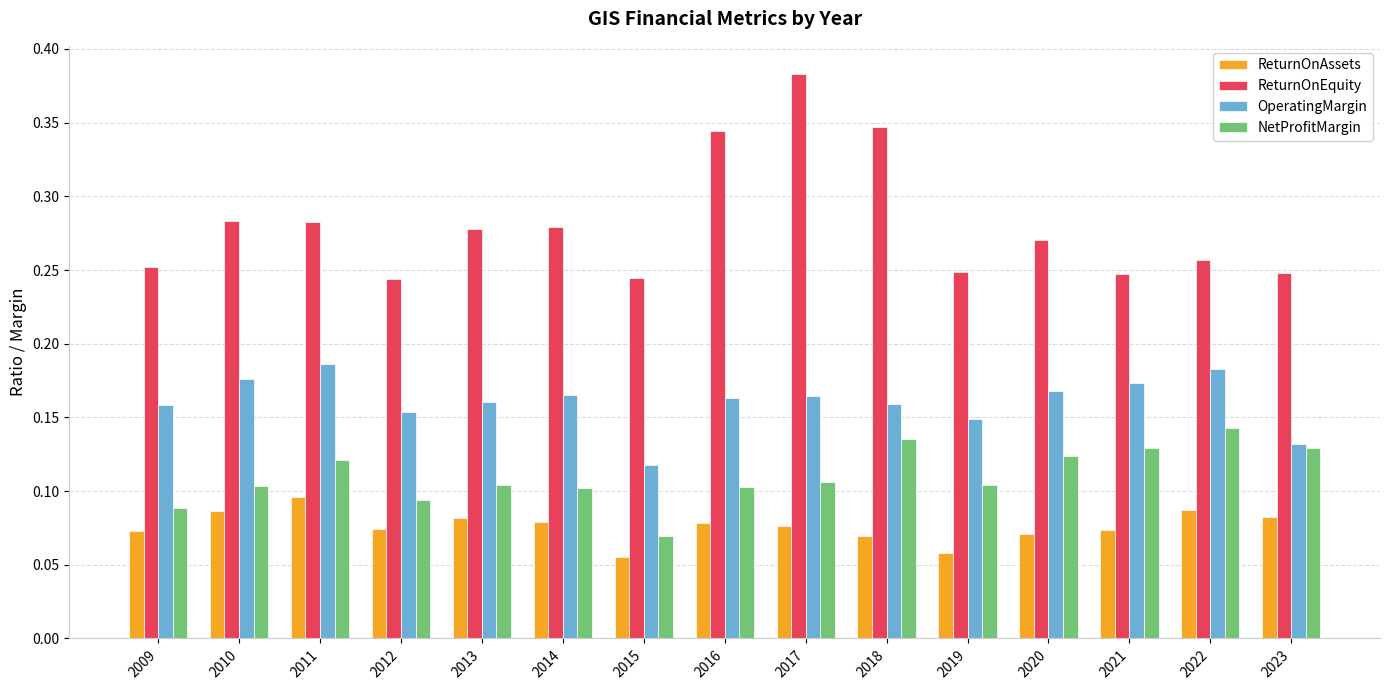

What are all the series names shown in the legend?

ReturnOnAssets, ReturnOnEquity, OperatingMargin, NetProfitMargin